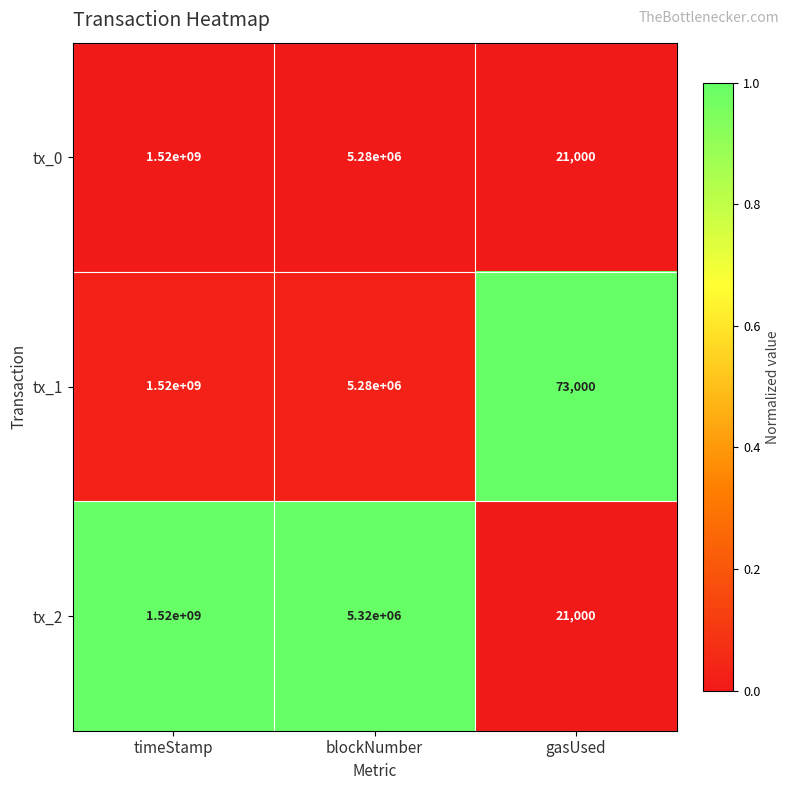

Reading left to right, list all the values displayed in this chart.

tx_0: timeStamp=1520000000	blockNumber=5280000	gasUsed=21000
tx_1: timeStamp=1520000000	blockNumber=5280000	gasUsed=73000
tx_2: timeStamp=1520000000	blockNumber=5320000	gasUsed=21000